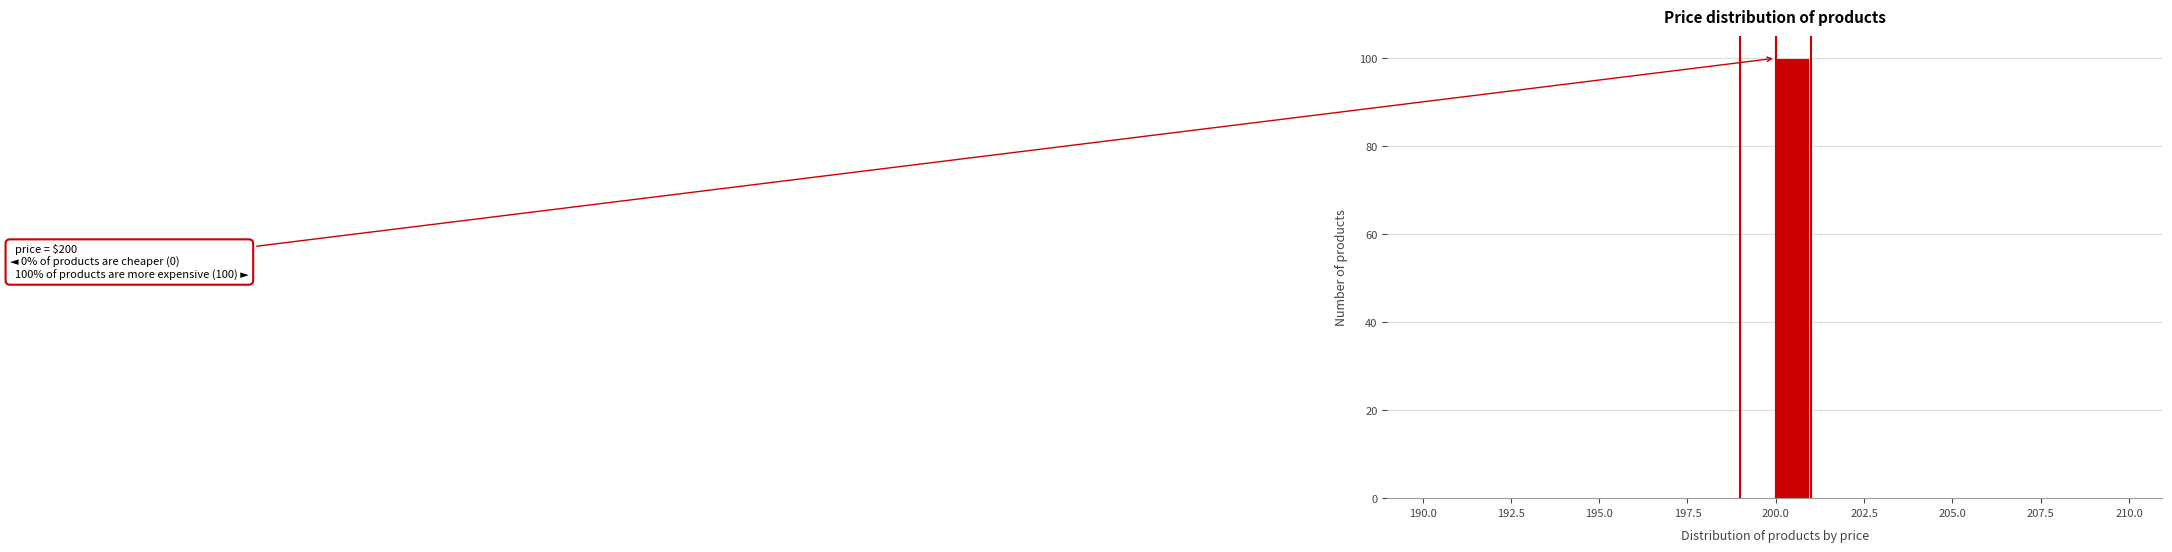

Read against the x-axis, roughly where is the centre of the tallest bar?

200.5